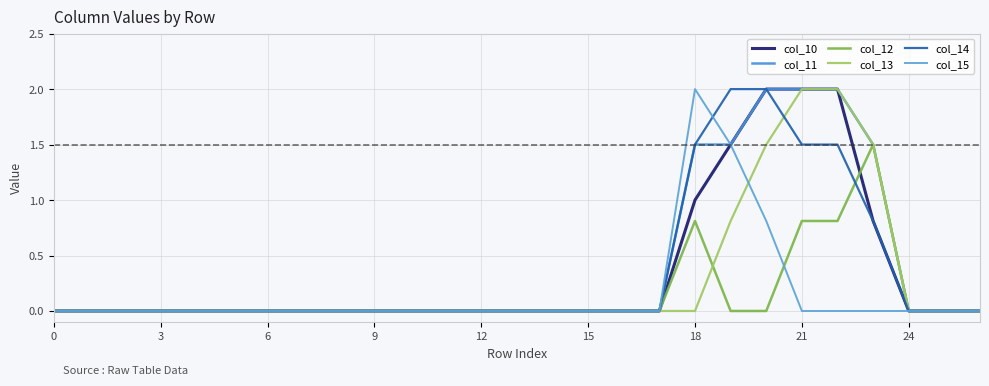

Is this an area chart (filled region under the line)?

No